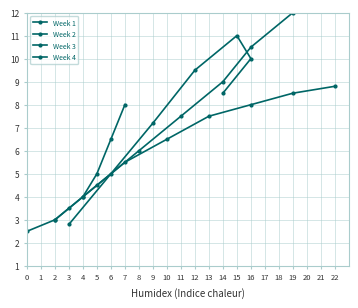

At which category is the sum across all series the highest?

6